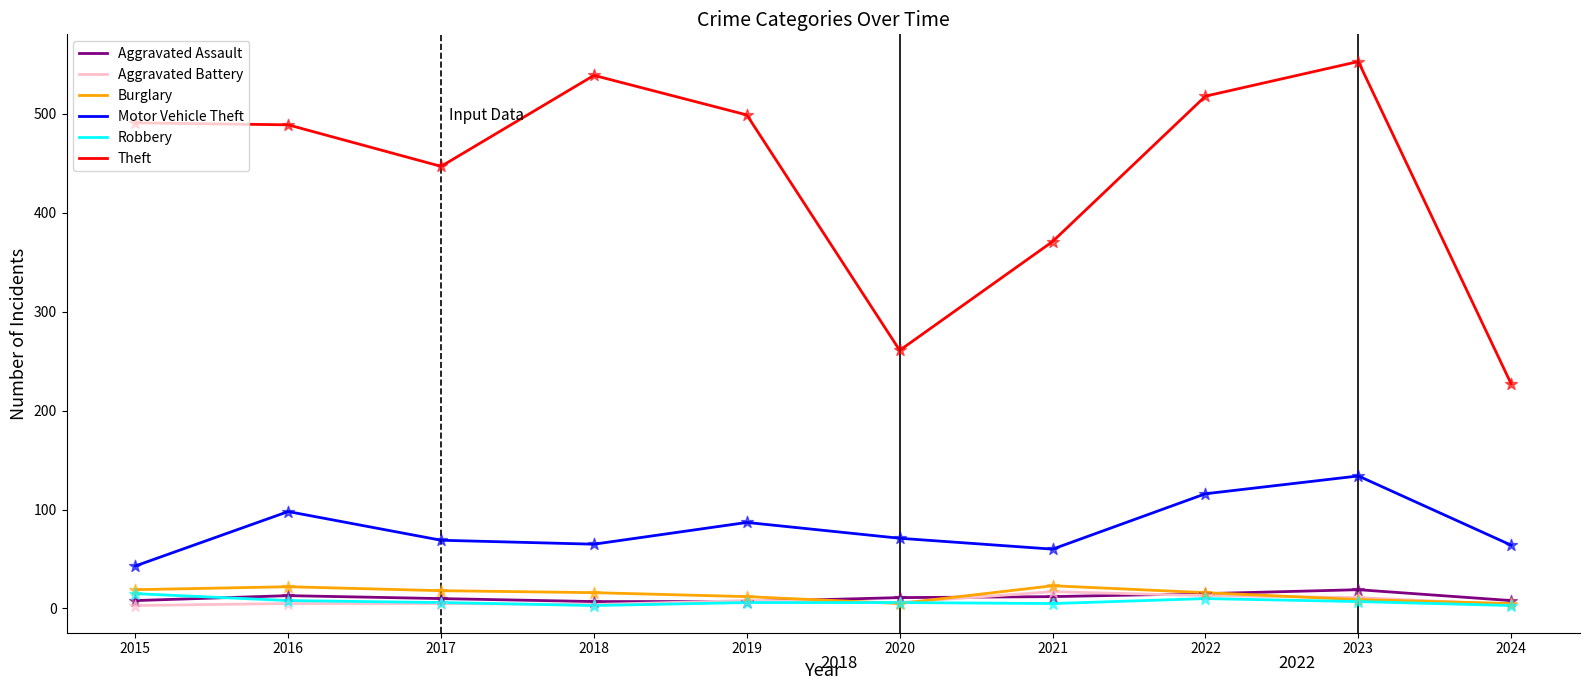

What is the total value across all series at 2022?

688